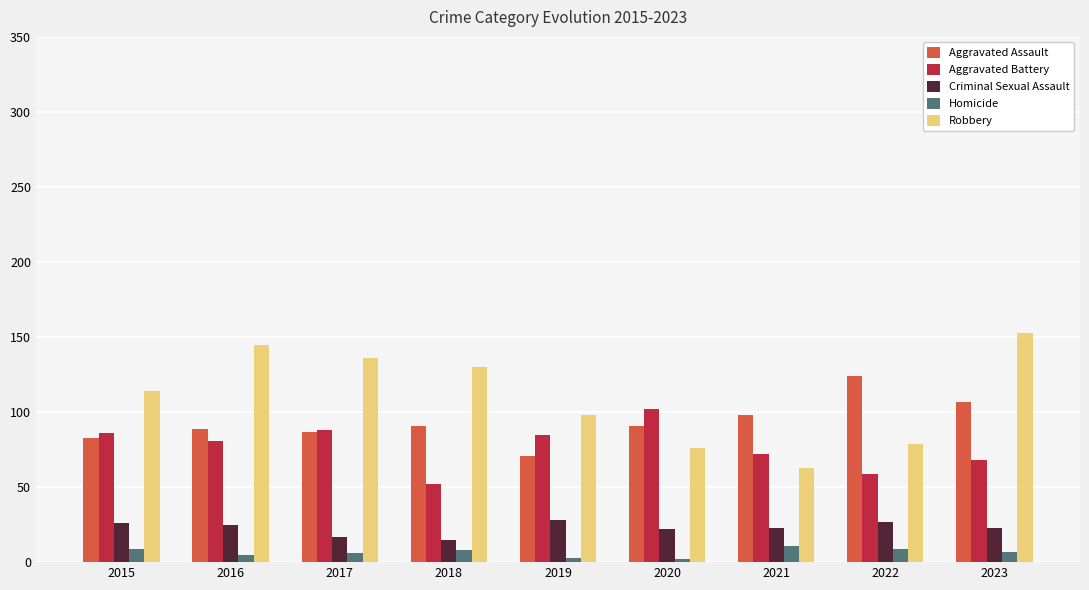

What is the approximate value of Aggravated Battery at 2015?

86